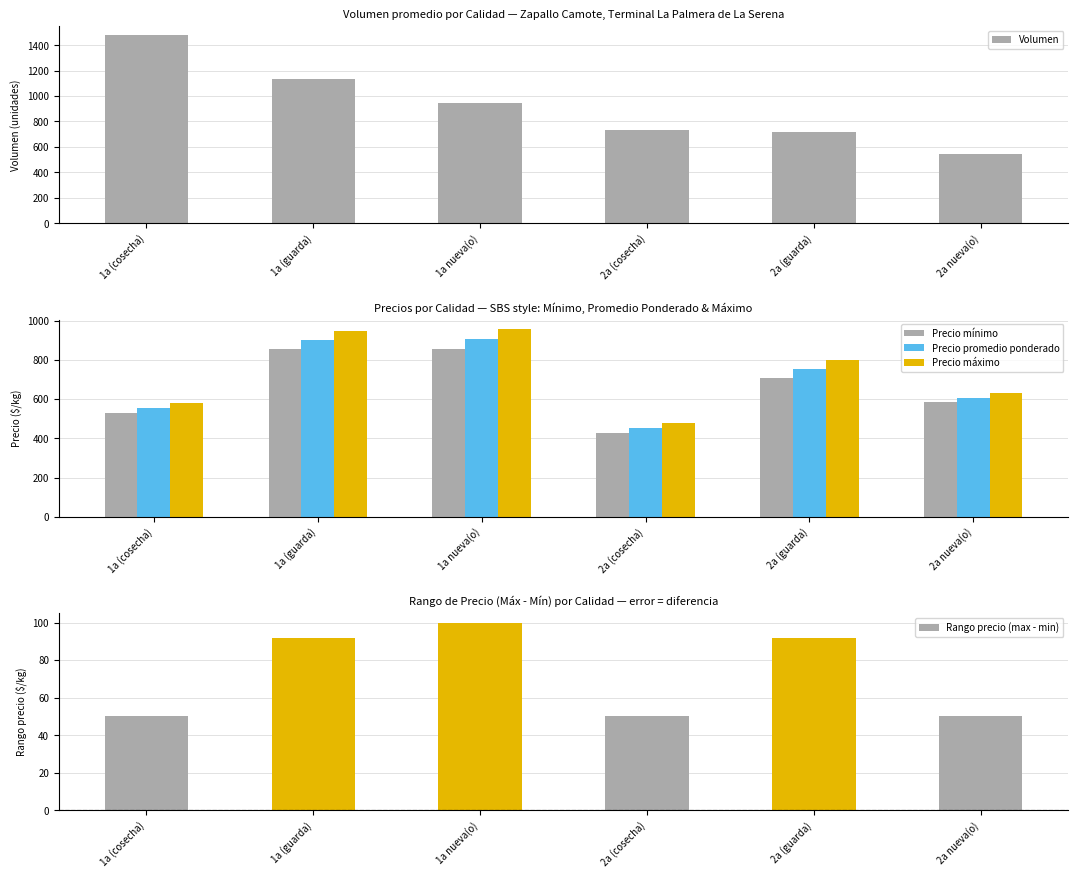

What is the average value of the Precio mínimo series?

661